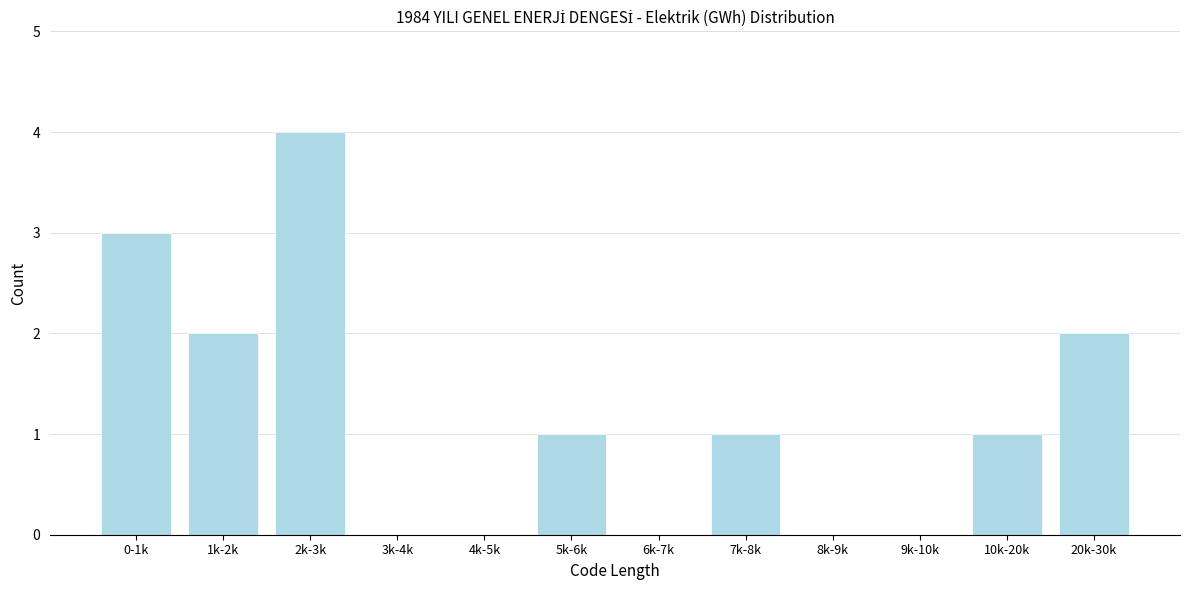

Reading left to right, what are all the values shown in this chart?

0-1k=3	1k-2k=2	2k-3k=4	3k-4k=0	4k-5k=0	5k-6k=1	6k-7k=0	7k-8k=1	8k-9k=0	9k-10k=0	10k-20k=1	20k-30k=2